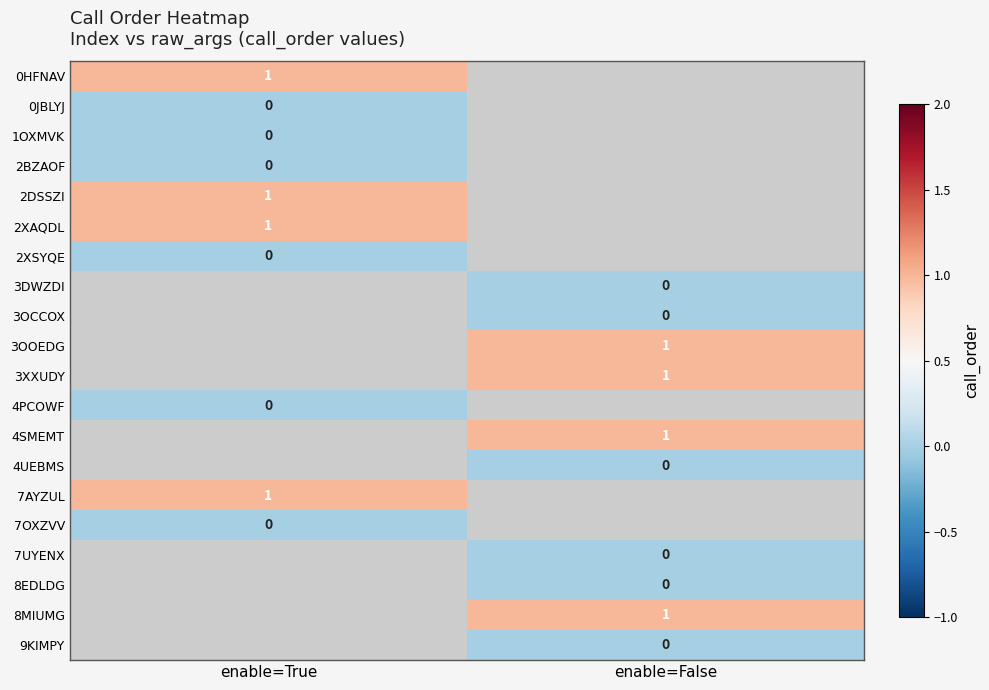

True or false: 4SMEMT has a value of 2 at enable=False.

False